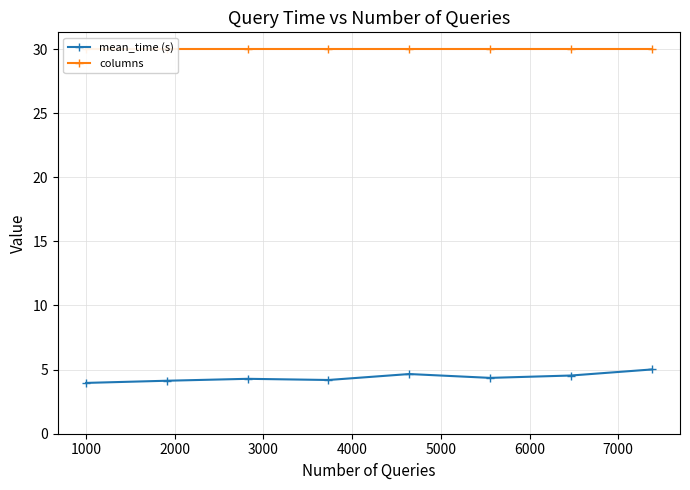

True or false: columns and mean_time (s) intersect in this chart.

False